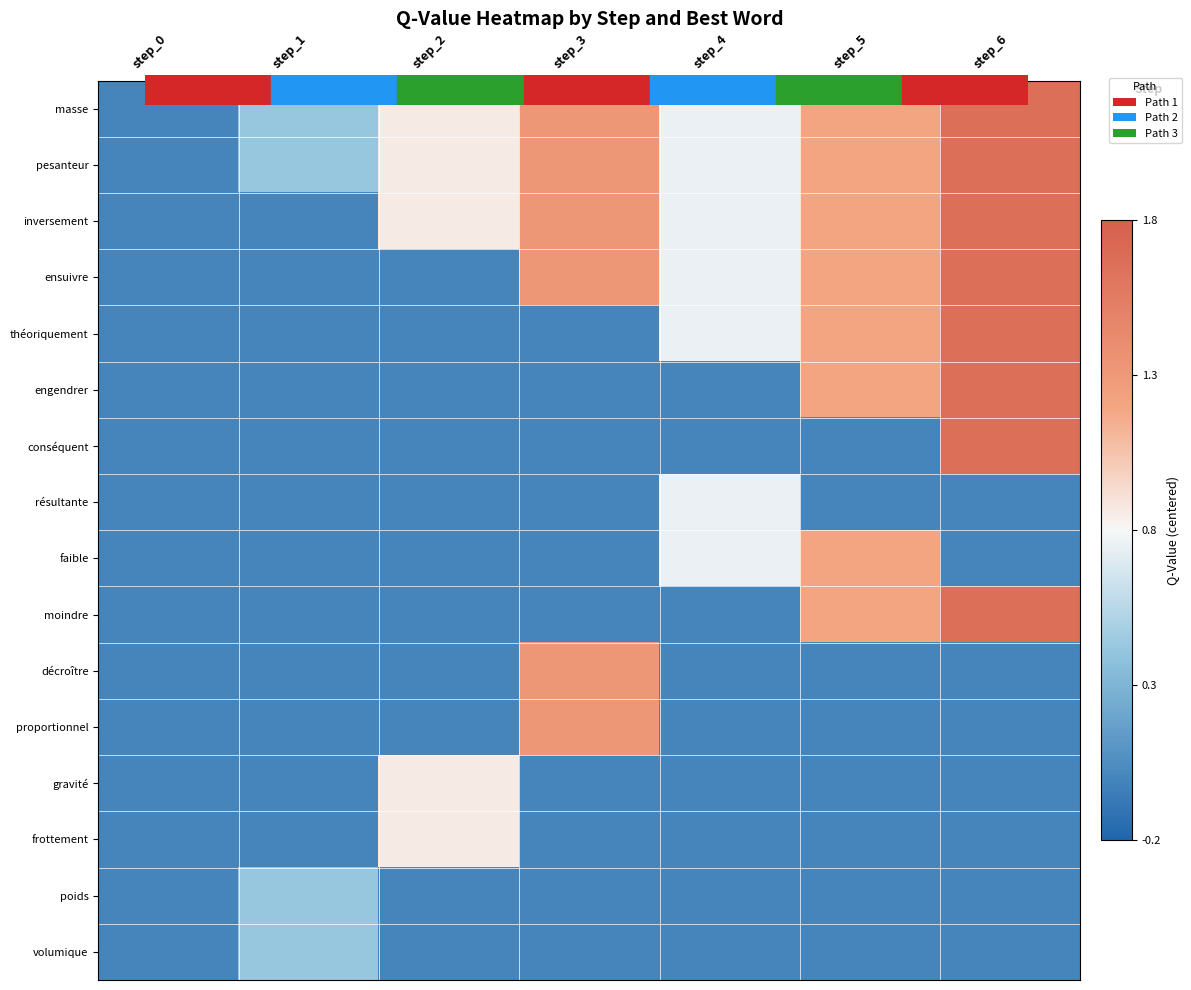

Reading left to right, transcribe all the data shown in this chart.

masse: step_0=-0.8	step_1=-0.4	step_2=0.1	step_3=0.5	step_4=-0.1	step_5=0.4	step_6=0.9
pesanteur: step_0=-0.8	step_1=-0.4	step_2=0.1	step_3=0.5	step_4=-0.1	step_5=0.4	step_6=0.9
inversement: step_0=-0.8	step_1=-0.8	step_2=0.1	step_3=0.5	step_4=-0.1	step_5=0.4	step_6=0.9
ensuivre: step_0=-0.8	step_1=-0.8	step_2=-0.8	step_3=0.5	step_4=-0.1	step_5=0.4	step_6=0.9
théoriquement: step_0=-0.8	step_1=-0.8	step_2=-0.8	step_3=-0.8	step_4=-0.1	step_5=0.4	step_6=0.9
engendrer: step_0=-0.8	step_1=-0.8	step_2=-0.8	step_3=-0.8	step_4=-0.8	step_5=0.4	step_6=0.9
conséquent: step_0=-0.8	step_1=-0.8	step_2=-0.8	step_3=-0.8	step_4=-0.8	step_5=-0.8	step_6=0.9
résultante: step_0=-0.8	step_1=-0.8	step_2=-0.8	step_3=-0.8	step_4=-0.1	step_5=-0.8	step_6=-0.8
faible: step_0=-0.8	step_1=-0.8	step_2=-0.8	step_3=-0.8	step_4=-0.1	step_5=0.4	step_6=-0.8
moindre: step_0=-0.8	step_1=-0.8	step_2=-0.8	step_3=-0.8	step_4=-0.8	step_5=0.4	step_6=0.9
décroître: step_0=-0.8	step_1=-0.8	step_2=-0.8	step_3=0.5	step_4=-0.8	step_5=-0.8	step_6=-0.8
proportionnel: step_0=-0.8	step_1=-0.8	step_2=-0.8	step_3=0.5	step_4=-0.8	step_5=-0.8	step_6=-0.8
gravité: step_0=-0.8	step_1=-0.8	step_2=0.1	step_3=-0.8	step_4=-0.8	step_5=-0.8	step_6=-0.8
frottement: step_0=-0.8	step_1=-0.8	step_2=0.1	step_3=-0.8	step_4=-0.8	step_5=-0.8	step_6=-0.8
poids: step_0=-0.8	step_1=-0.4	step_2=-0.8	step_3=-0.8	step_4=-0.8	step_5=-0.8	step_6=-0.8
volumique: step_0=-0.8	step_1=-0.4	step_2=-0.8	step_3=-0.8	step_4=-0.8	step_5=-0.8	step_6=-0.8